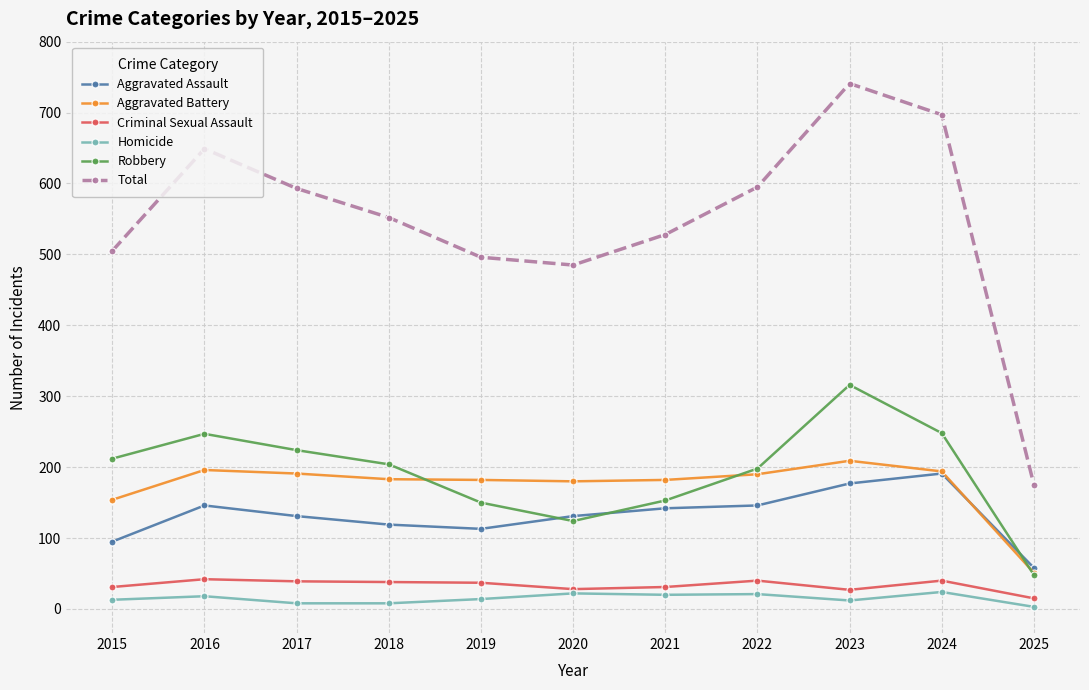

Is it true that Aggravated Assault equals 146 at 2016?

True